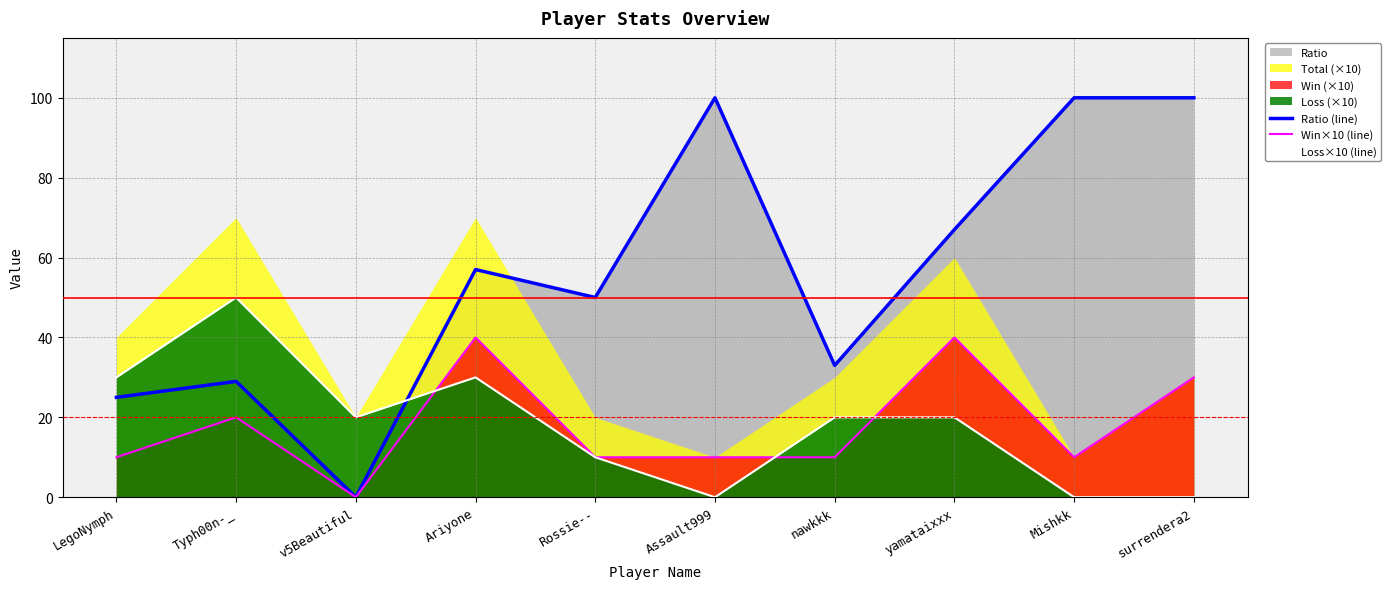

Reading left to right, transcribe all the data shown in this chart.

Ratio (line): LegoNymph=25	Typh00n-_=29	v5Beautiful=0	Ariyone=57	Rossie--=50	Assault999=100	nawkkk=33	yamataixxx=67	Mishkk=100	surrendera2=100
Win×10 (line): LegoNymph=10	Typh00n-_=20	v5Beautiful=0	Ariyone=40	Rossie--=10	Assault999=10	nawkkk=10	yamataixxx=40	Mishkk=10	surrendera2=30
Loss×10 (line): LegoNymph=30	Typh00n-_=50	v5Beautiful=20	Ariyone=30	Rossie--=10	Assault999=0	nawkkk=20	yamataixxx=20	Mishkk=0	surrendera2=0